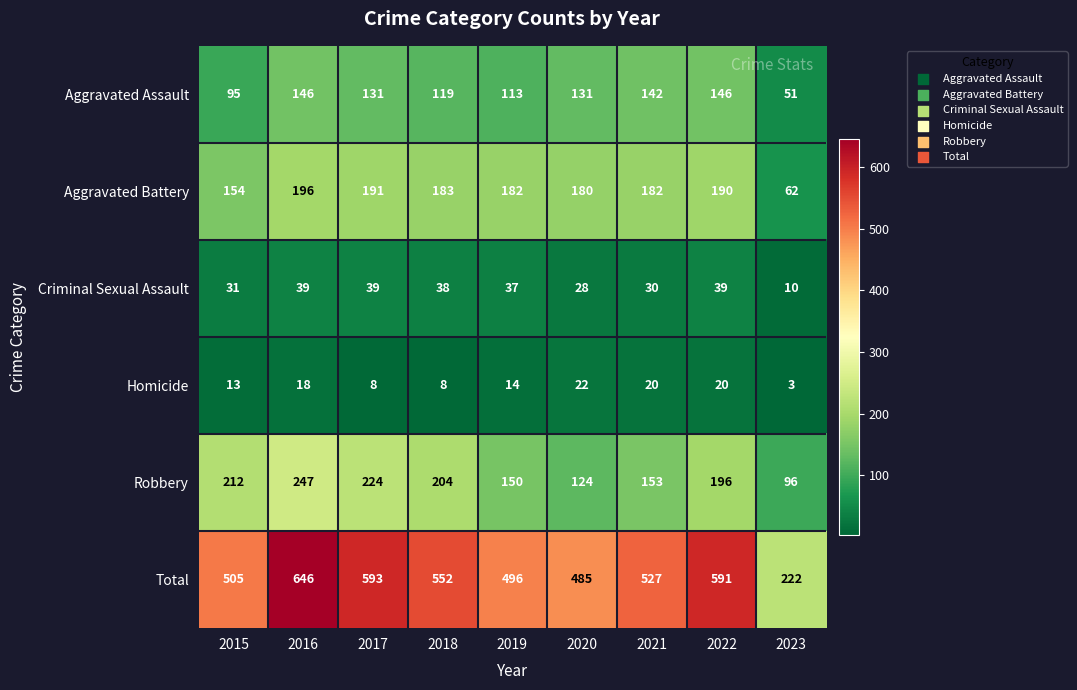

True or false: Total has a value of 935 at 2018.

False